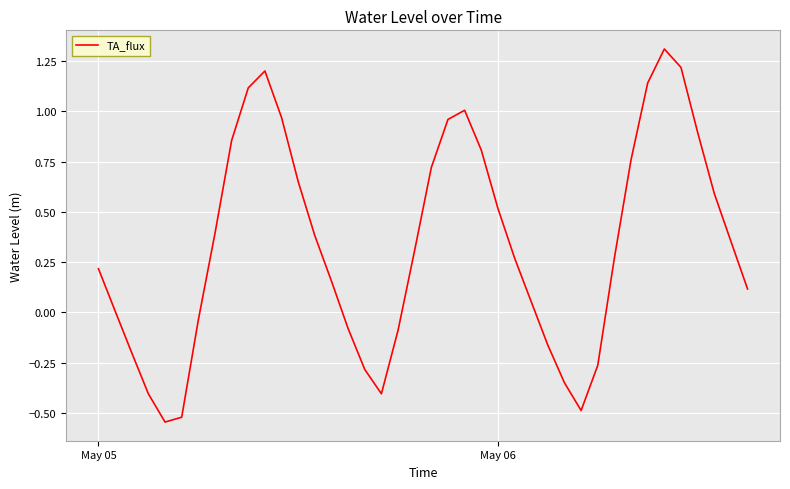

What is the difference between the maximum and minimum values?

1.9